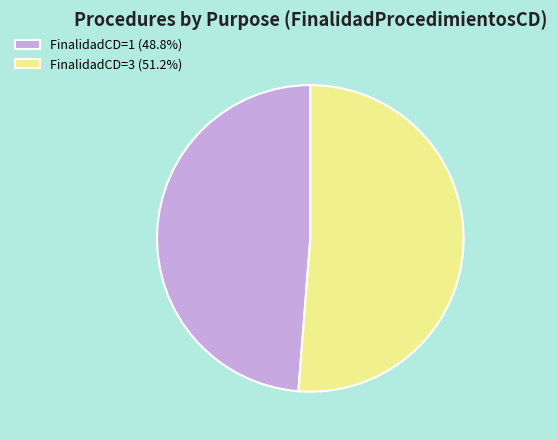

Approximately how many times larger is the value at FinalidadCD=1 (48.8%) compared to FinalidadCD=3 (51.2%)?

1.0